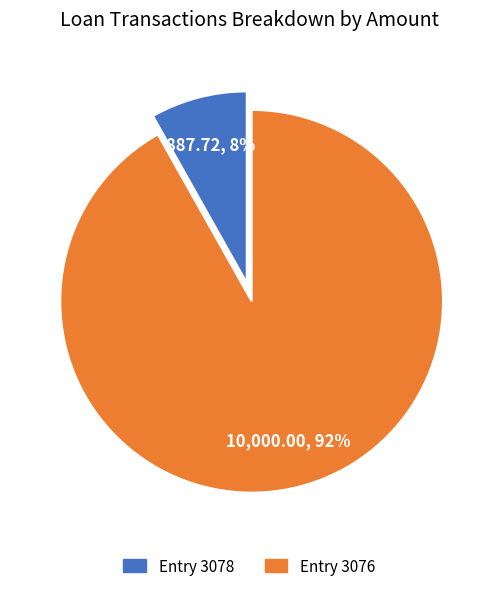

To the nearest percent, what is the difference between the largest and smallest slice percentages?

84%